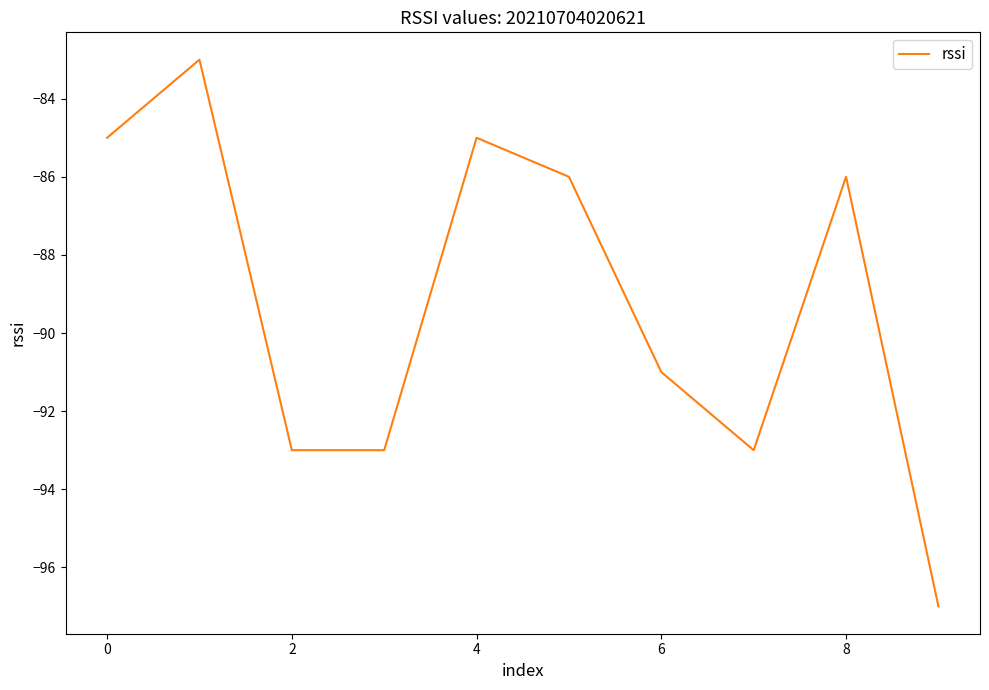

What is the smallest value displayed?

-97